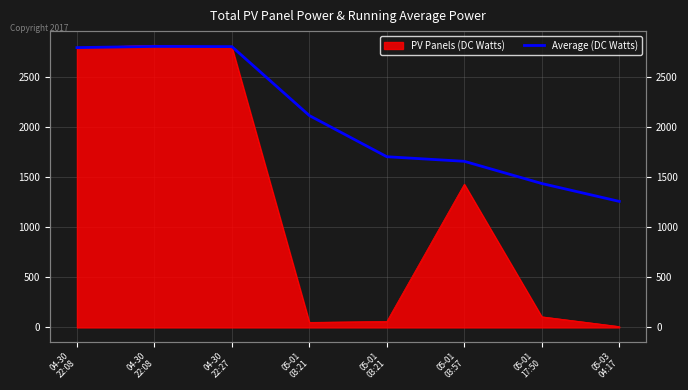

The value at 05-03
04:17 is 860.7. True or false?

False